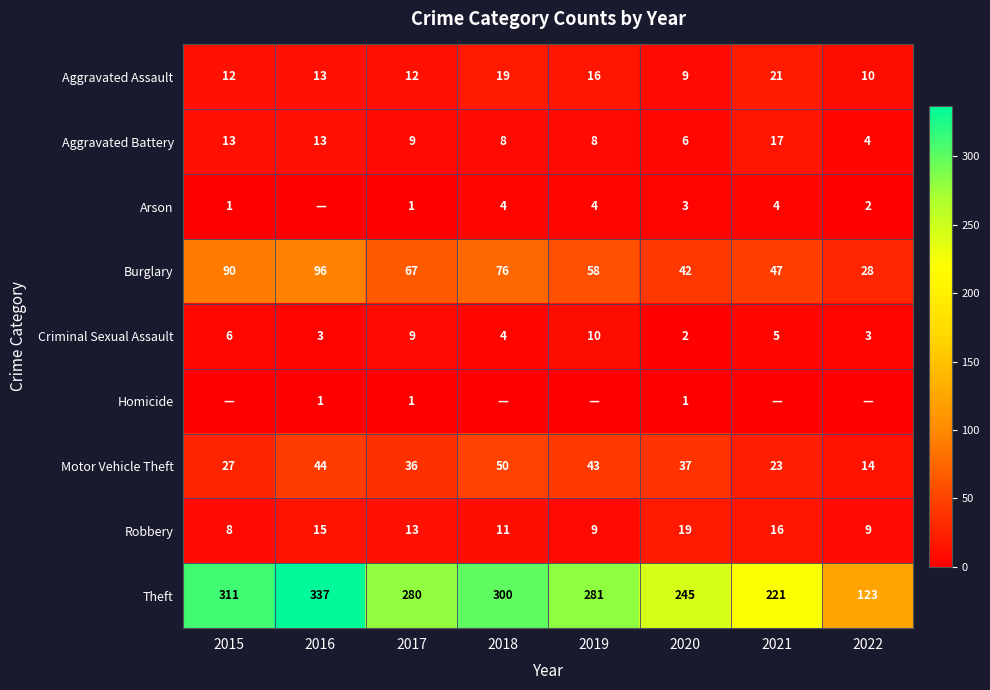

At how many categories does at least one series exceed 69?

8